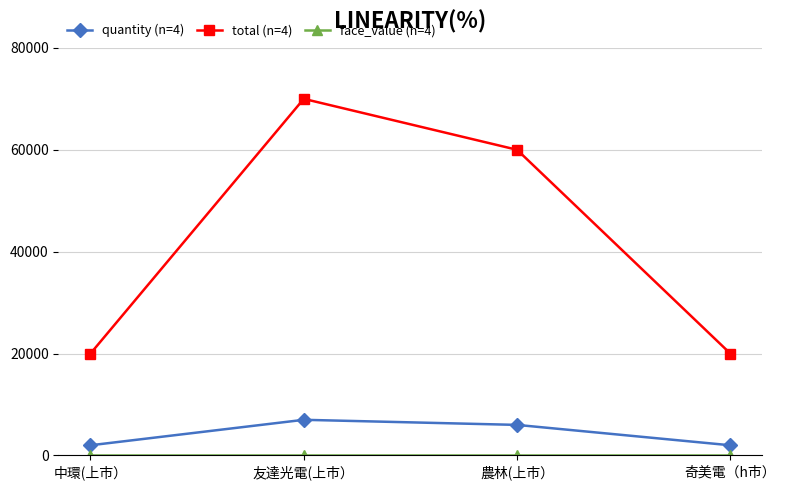

What is the total value across all series at 友達光電(上市）?

77010